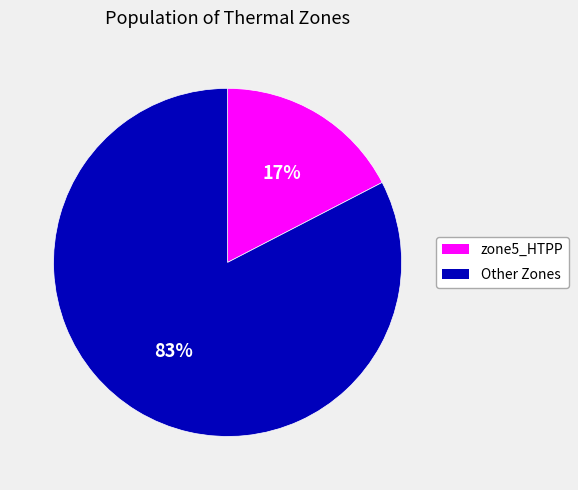

Combined, do Other Zones and zone5_HTPP account for over 50%?

Yes